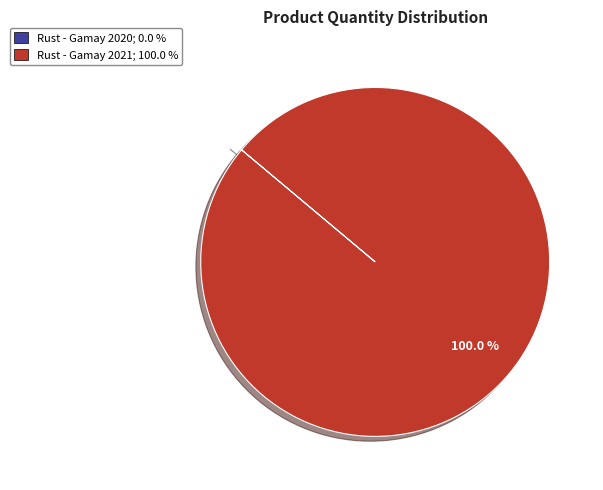

What is the majority slice?

Rust - Gamay 2021